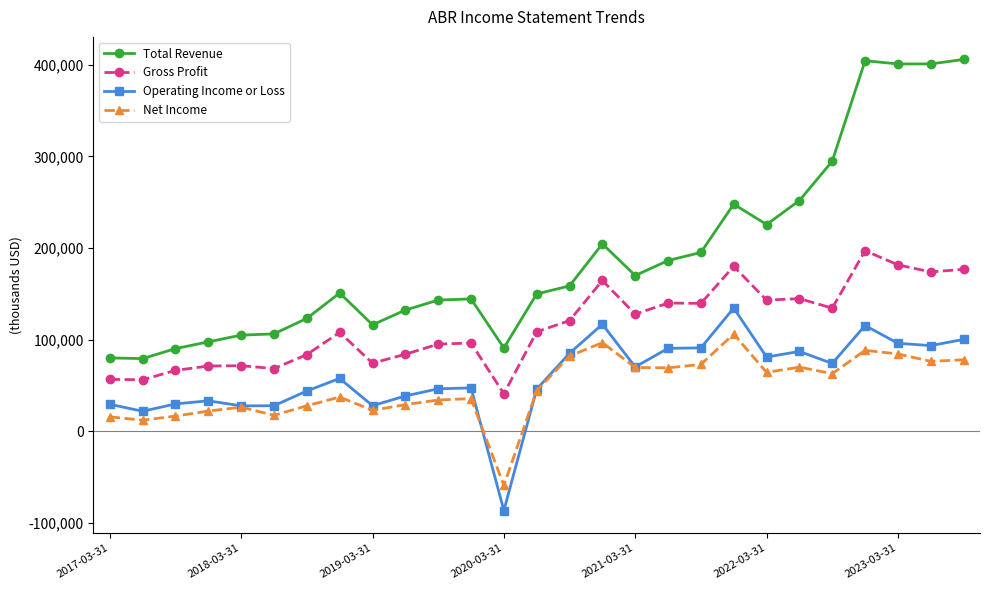

How many categories are shown in the chart?

27